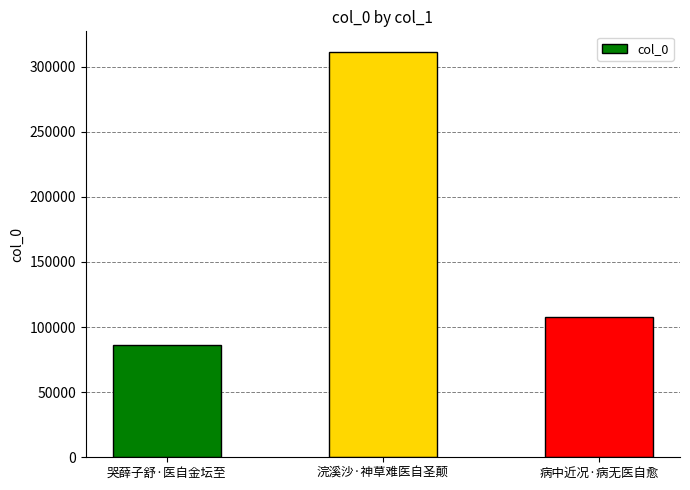

At which label does the data first exceed 107703?

浣溪沙·神草难医自圣颠